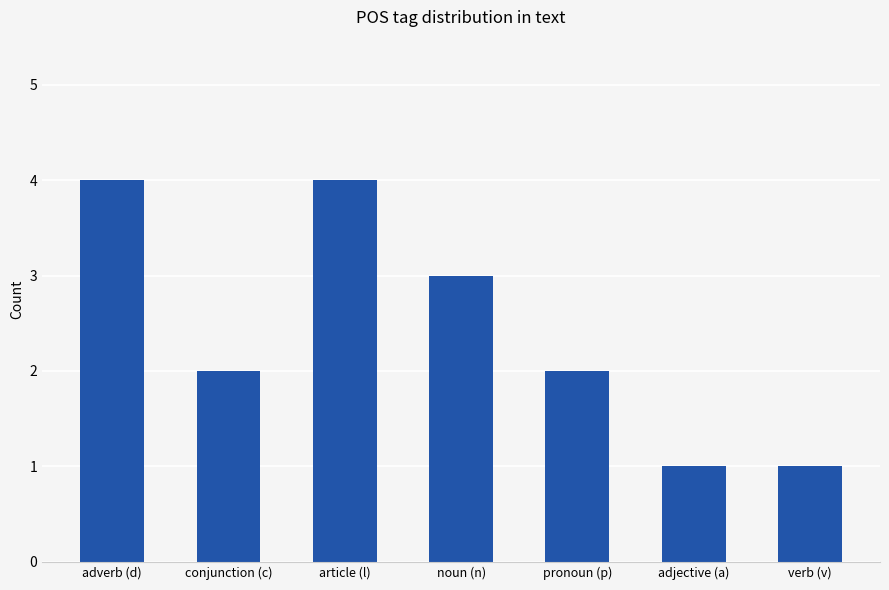

The chart shows a value of 4 at article (l). True or false?

True